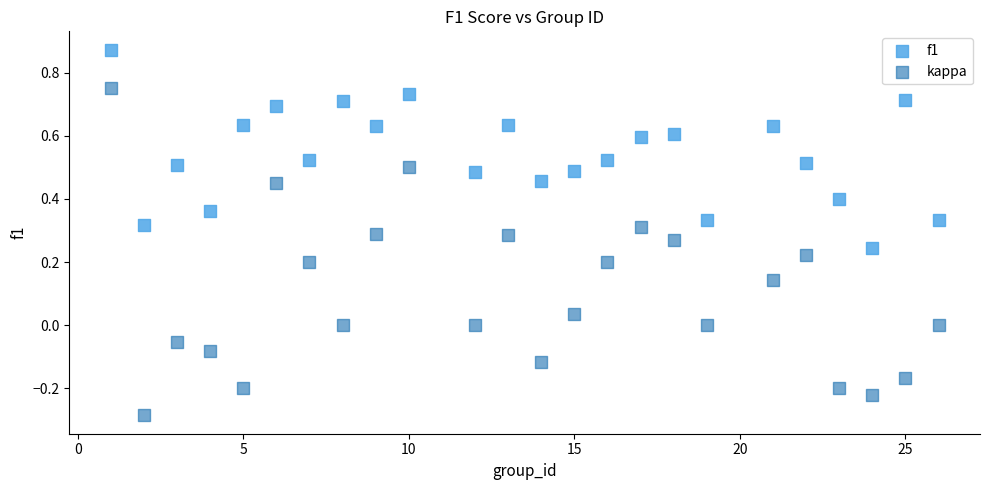

Which series reaches the minimum Y coordinate?

kappa